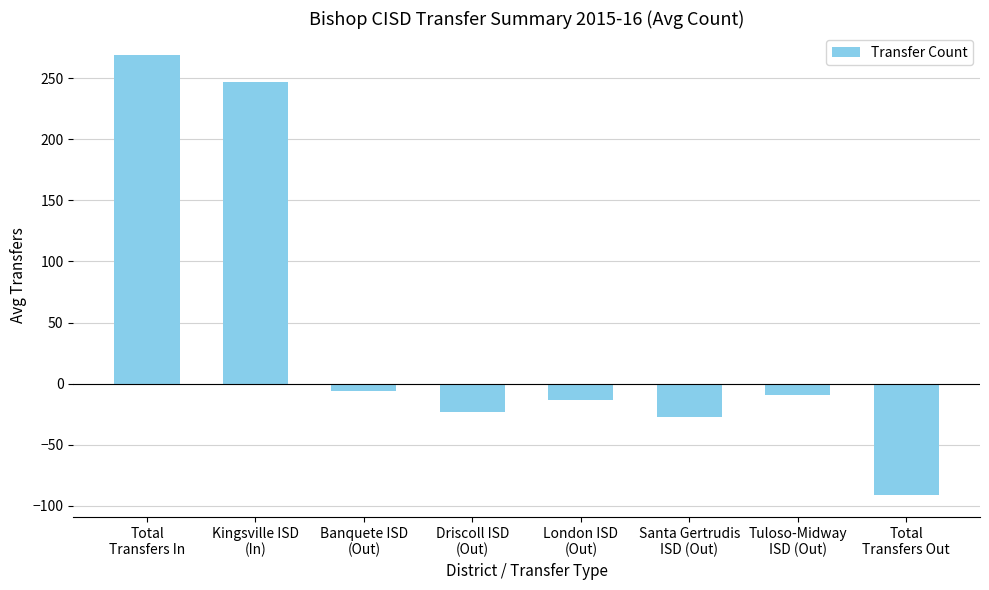

What is the maximum value shown in the chart?

269